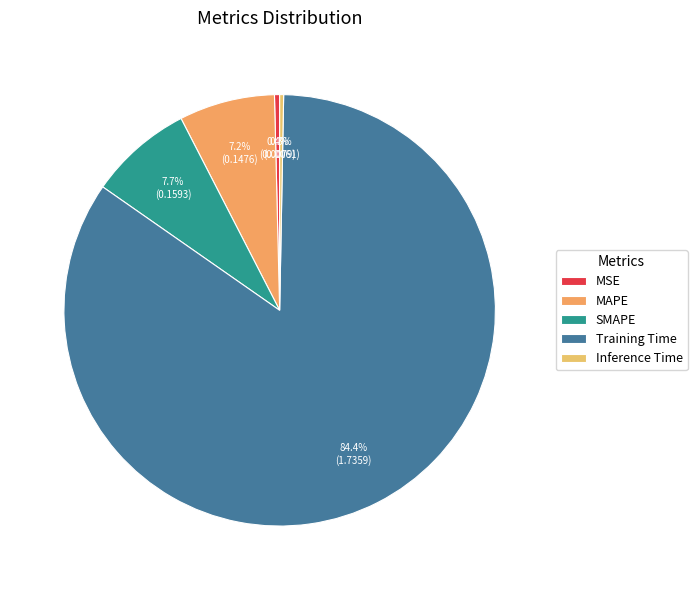

To the nearest percent, what is the combined percentage of MAPE and MSE?

8%